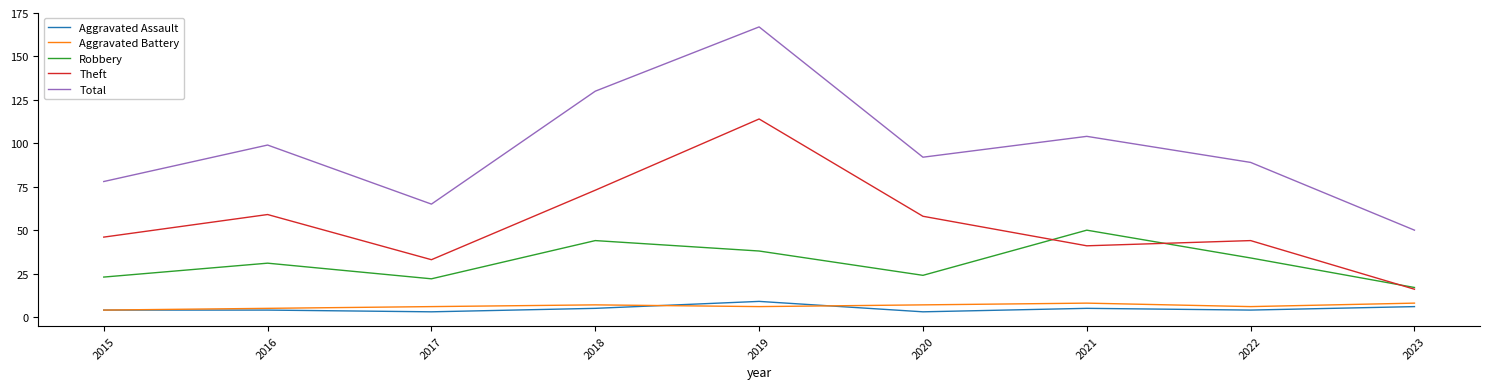

What is the greatest value displayed?

167